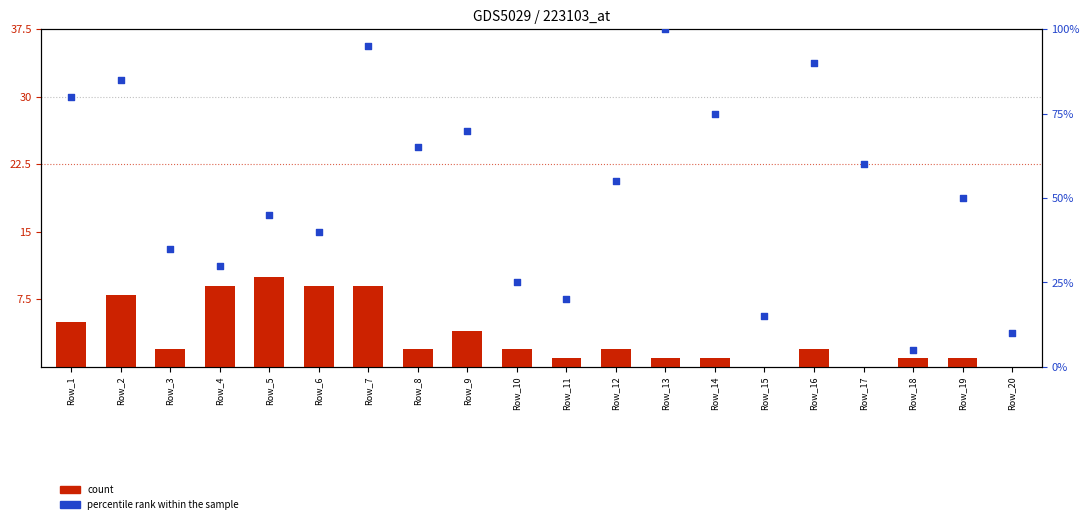

At which category is the sum across all series the highest?

Row_7